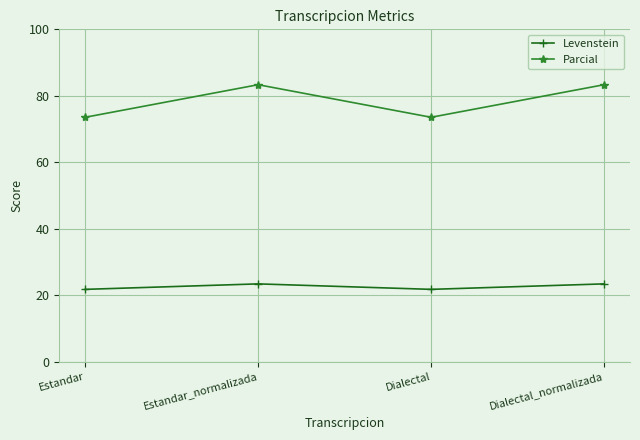

What is the value of the Levenstein point at the 4th from the left?

23.4